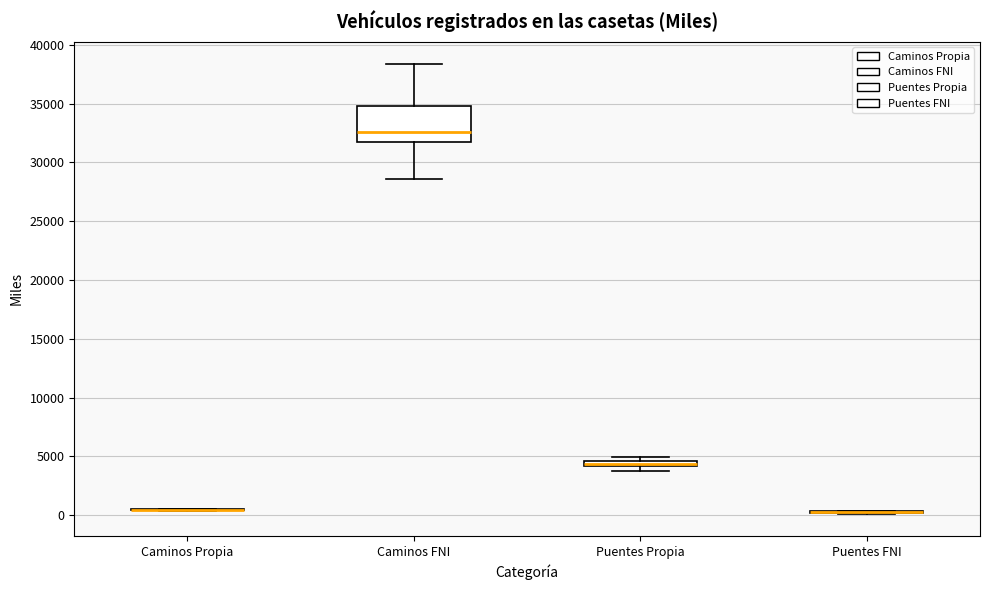

Which box is the tallest, from its lower edge to its upper edge?

Caminos FNI